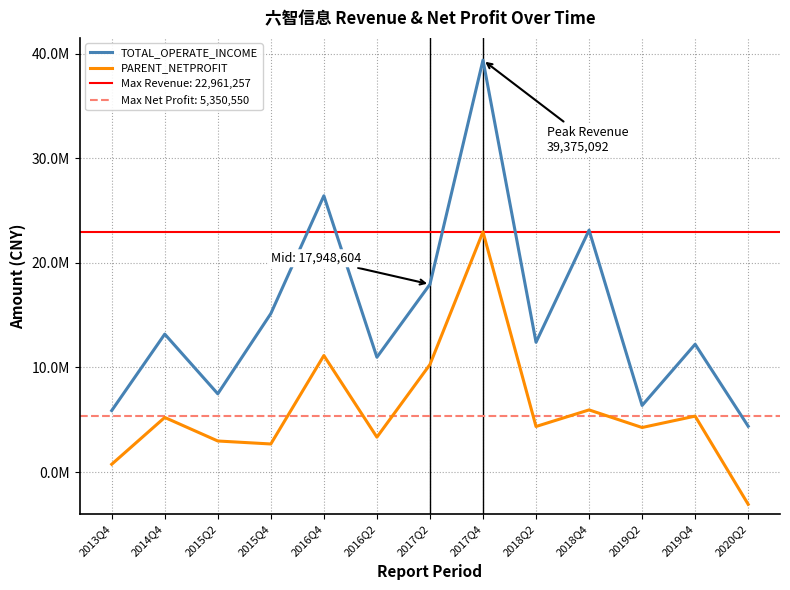

How many values in the PARENT_NETPROFIT series are below 4359543?

6